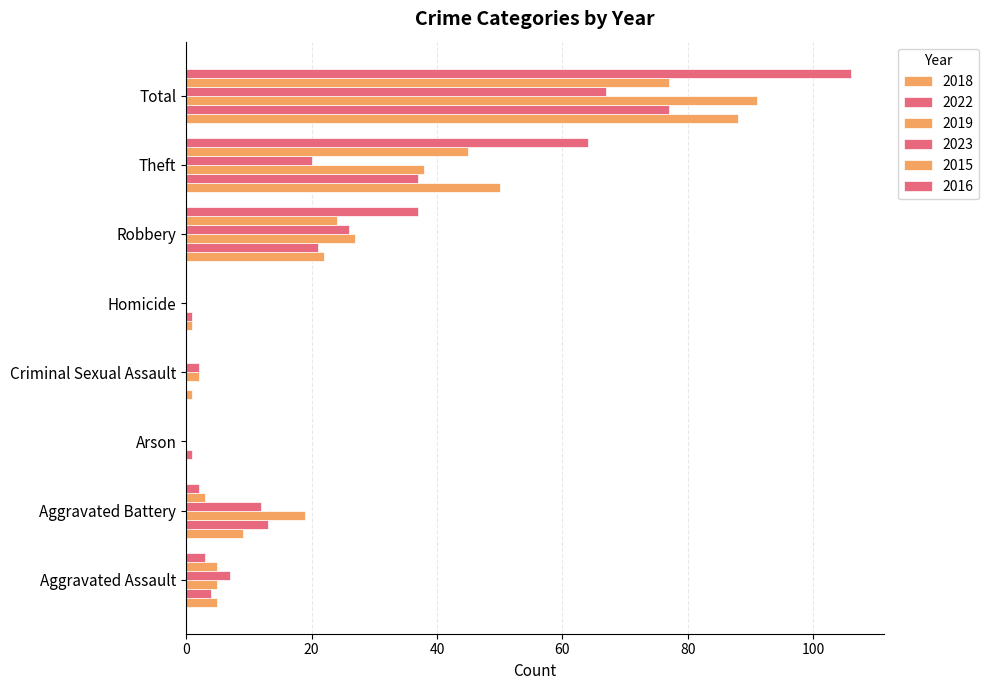

List the labels in order of 2022 value, largest first.

Total, Theft, Robbery, Aggravated Battery, Aggravated Assault, Arson, Homicide, Criminal Sexual Assault